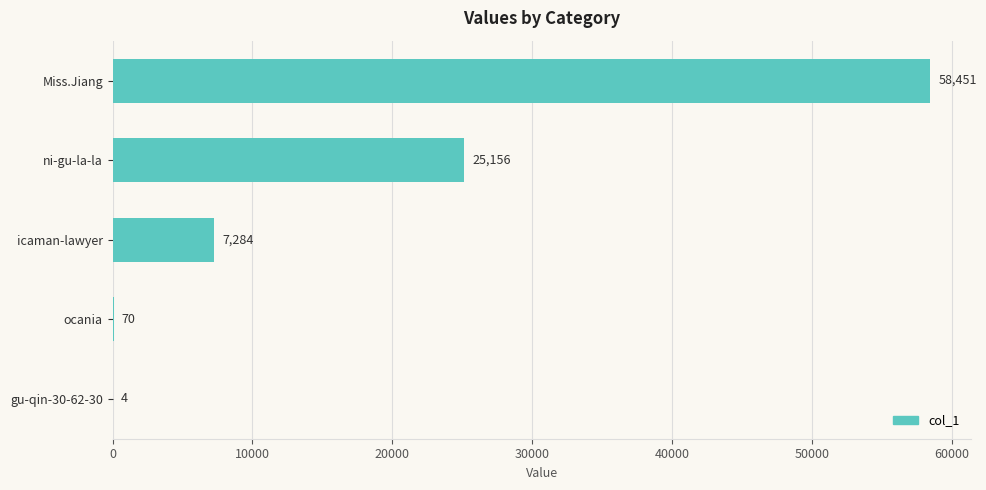

What is the change in value from ni-gu-la-la to Miss.Jiang?

+33295